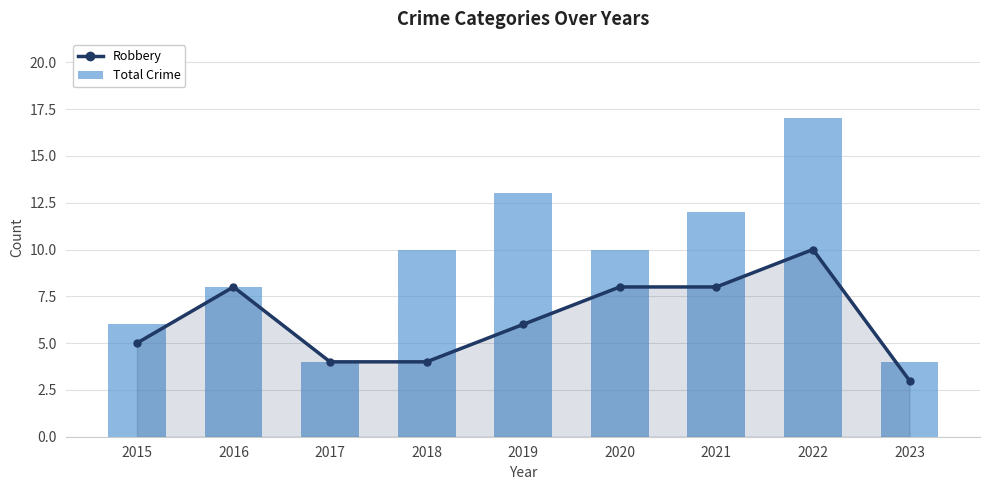

What is the smallest value displayed?

3